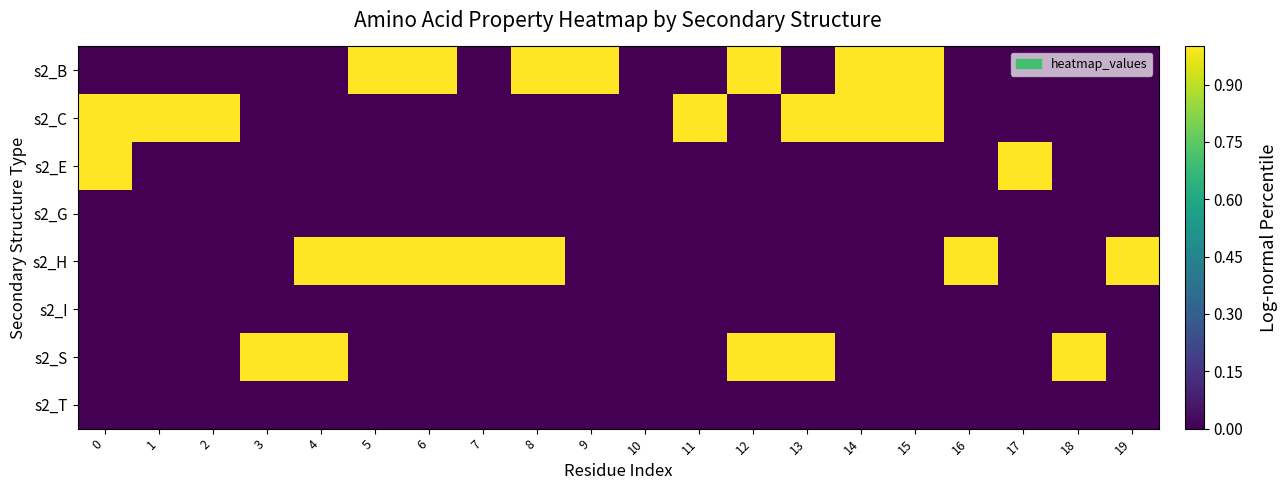

Reading left to right, list all the values displayed in this chart.

s2_B: 0=0	1=0	2=0	3=0	4=0	5=1	6=1	7=0	8=1	9=1	10=0	11=0	12=1	13=0	14=1	15=1	16=0	17=0	18=0	19=0
s2_C: 0=1	1=1	2=1	3=0	4=0	5=0	6=0	7=0	8=0	9=0	10=0	11=1	12=0	13=1	14=1	15=1	16=0	17=0	18=0	19=0
s2_E: 0=1	1=0	2=0	3=0	4=0	5=0	6=0	7=0	8=0	9=0	10=0	11=0	12=0	13=0	14=0	15=0	16=0	17=1	18=0	19=0
s2_G: 0=0	1=0	2=0	3=0	4=0	5=0	6=0	7=0	8=0	9=0	10=0	11=0	12=0	13=0	14=0	15=0	16=0	17=0	18=0	19=0
s2_H: 0=0	1=0	2=0	3=0	4=1	5=1	6=1	7=1	8=1	9=0	10=0	11=0	12=0	13=0	14=0	15=0	16=1	17=0	18=0	19=1
s2_I: 0=0	1=0	2=0	3=0	4=0	5=0	6=0	7=0	8=0	9=0	10=0	11=0	12=0	13=0	14=0	15=0	16=0	17=0	18=0	19=0
s2_S: 0=0	1=0	2=0	3=1	4=1	5=0	6=0	7=0	8=0	9=0	10=0	11=0	12=1	13=1	14=0	15=0	16=0	17=0	18=1	19=0
s2_T: 0=0	1=0	2=0	3=0	4=0	5=0	6=0	7=0	8=0	9=0	10=0	11=0	12=0	13=0	14=0	15=0	16=0	17=0	18=0	19=0